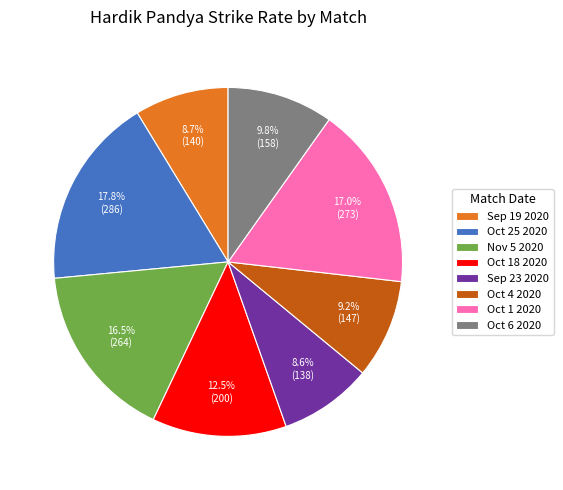

Does any single category account for the majority?

No